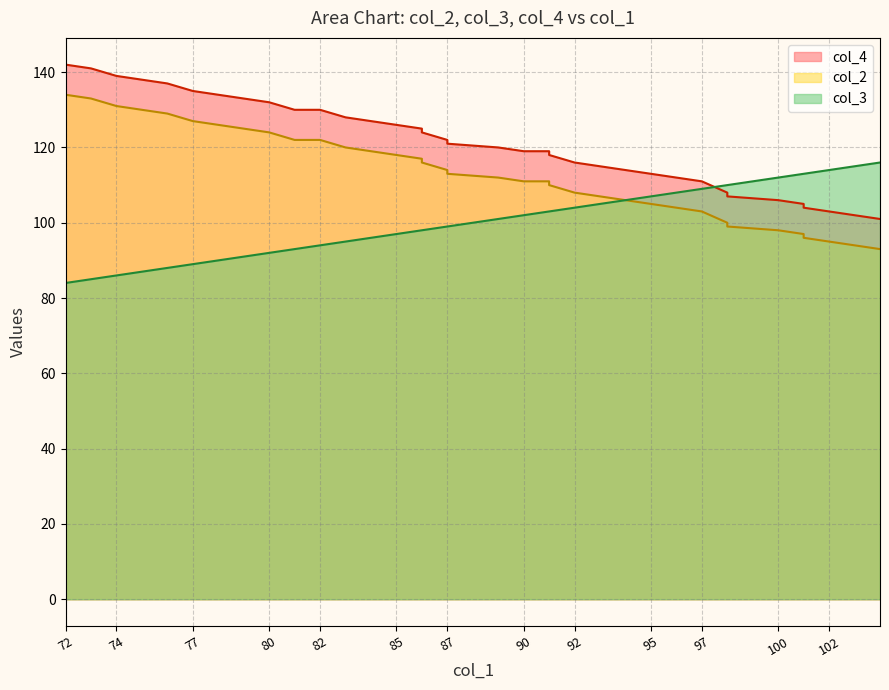

Which series has the widest spread of values?

col_2